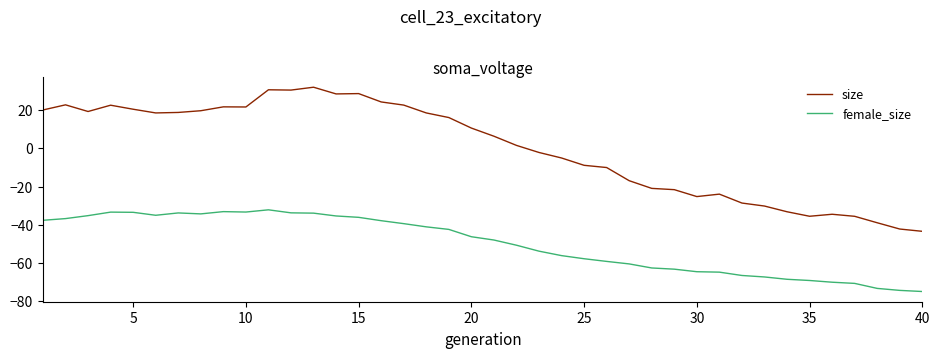

True or false: female_size and size intersect in this chart.

False